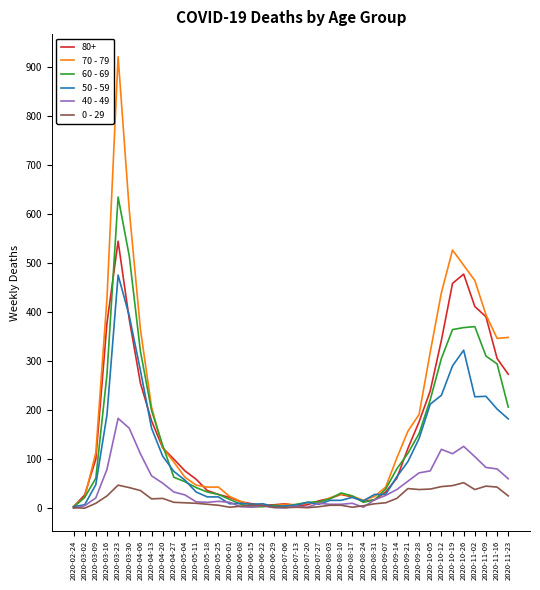

True or false: 0 - 29 has a value of 3 at 2020-07-27.

True